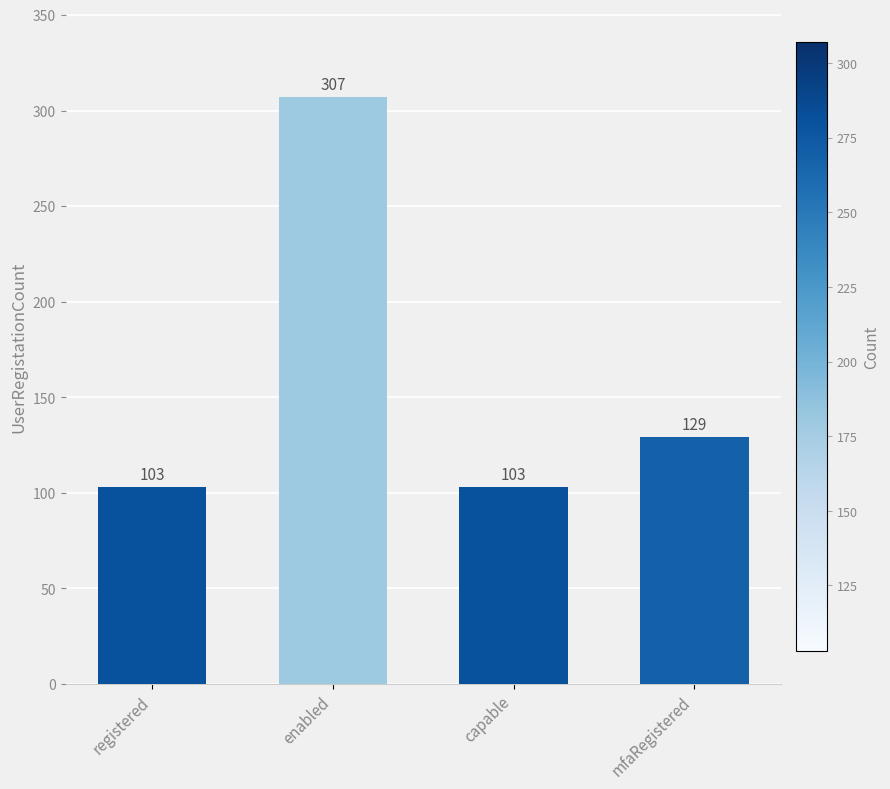

The value at mfaRegistered is 50. True or false?

False